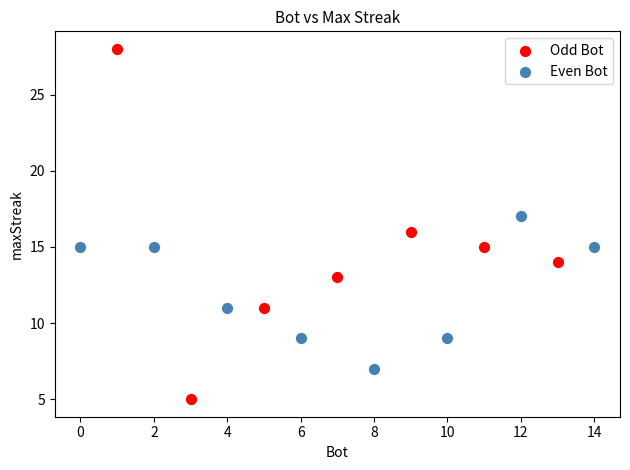

Which series contains the highest Y value?

Odd Bot